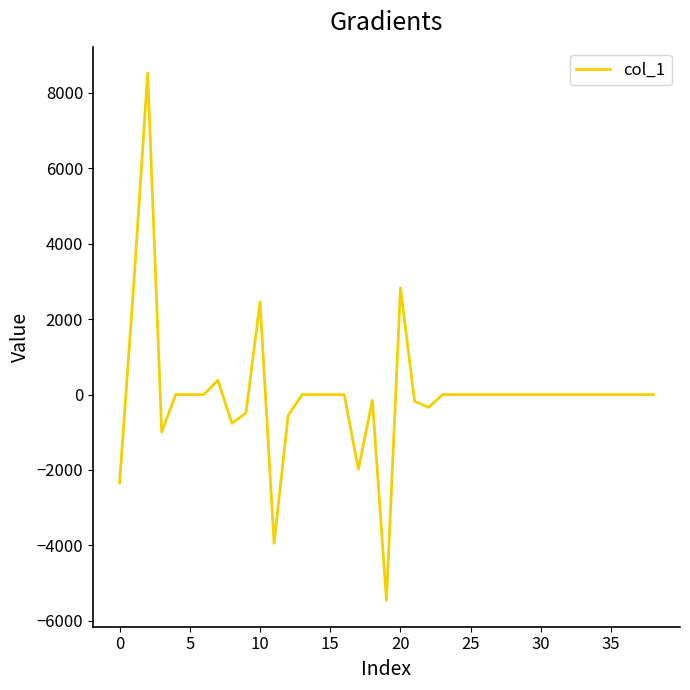

What is the average value?

-3.1